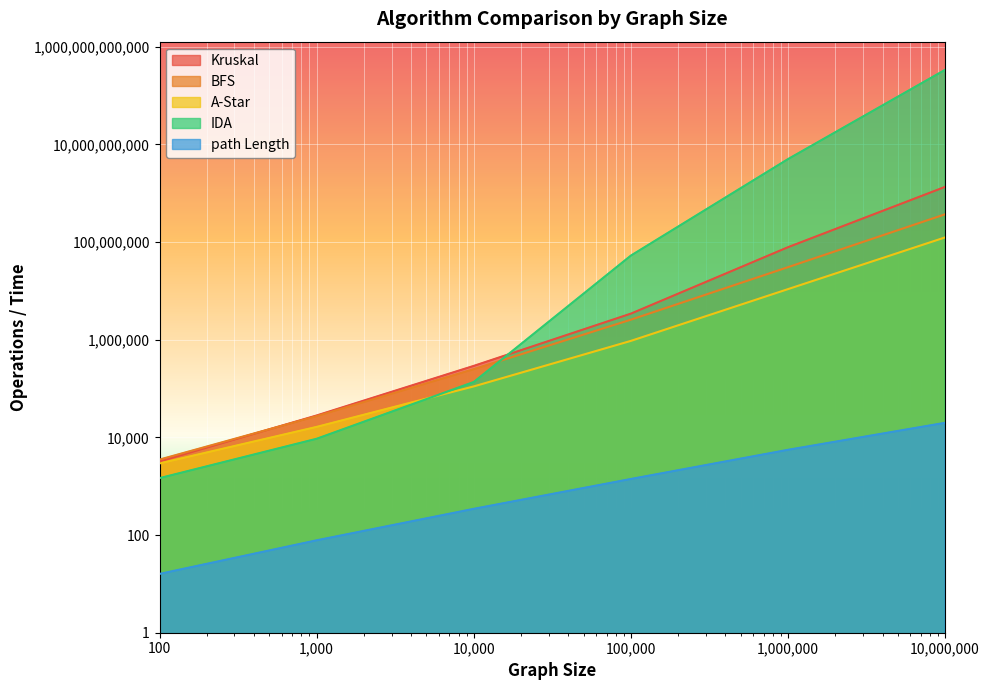

What is the value of the BFS point at the 3rd from the left?

249271